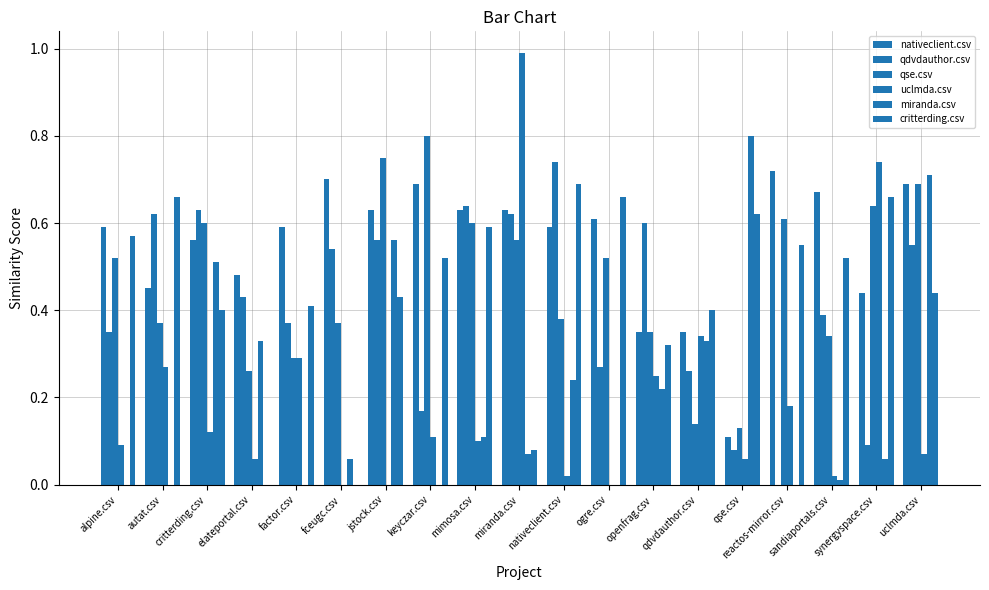

How many data points does each series have?

19